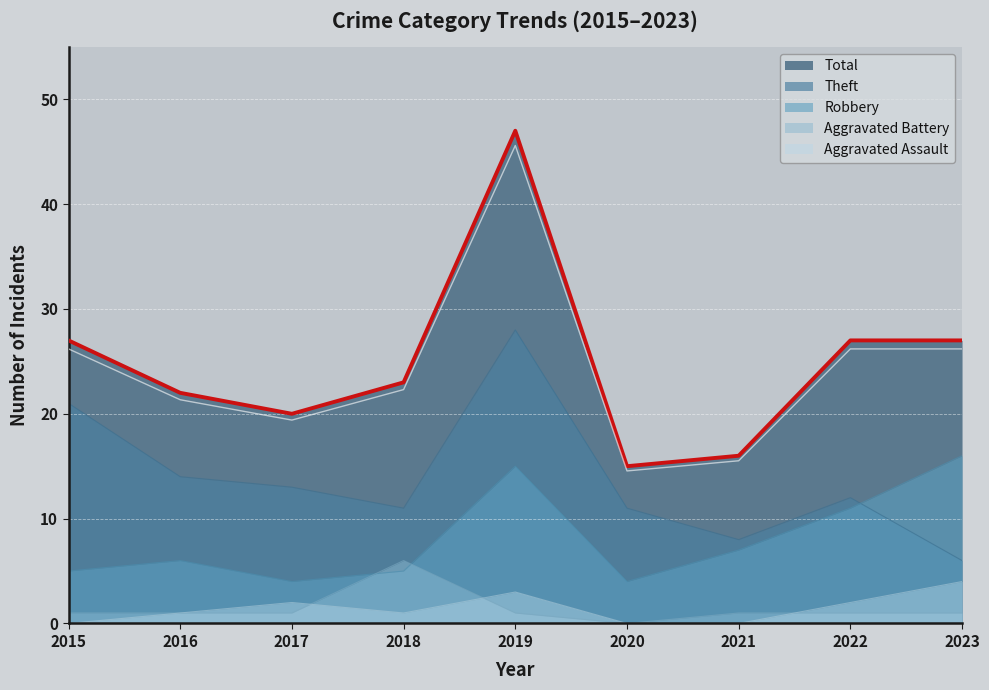

How many Aggravated Battery values are between 1 and 2?

7